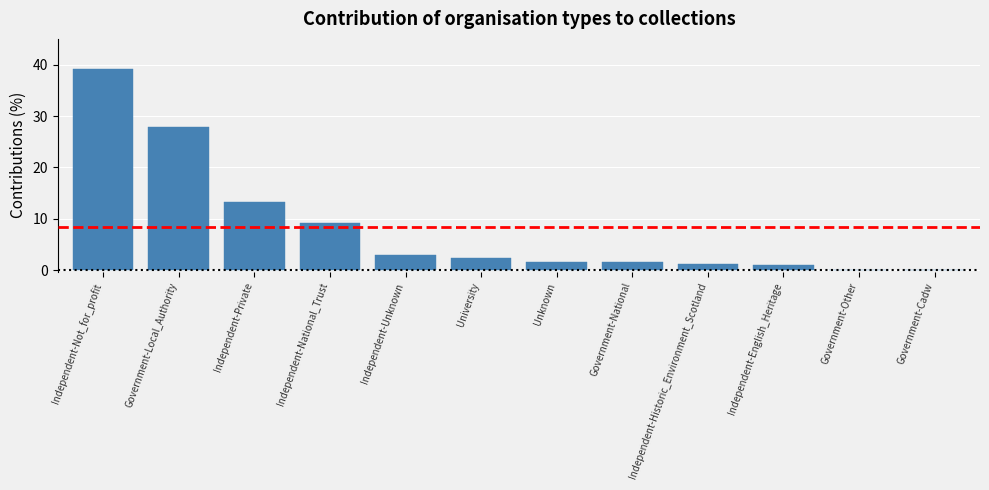

What is the change in value from Government-National to Independent-Historic_Environment_Scotland?

-0.3